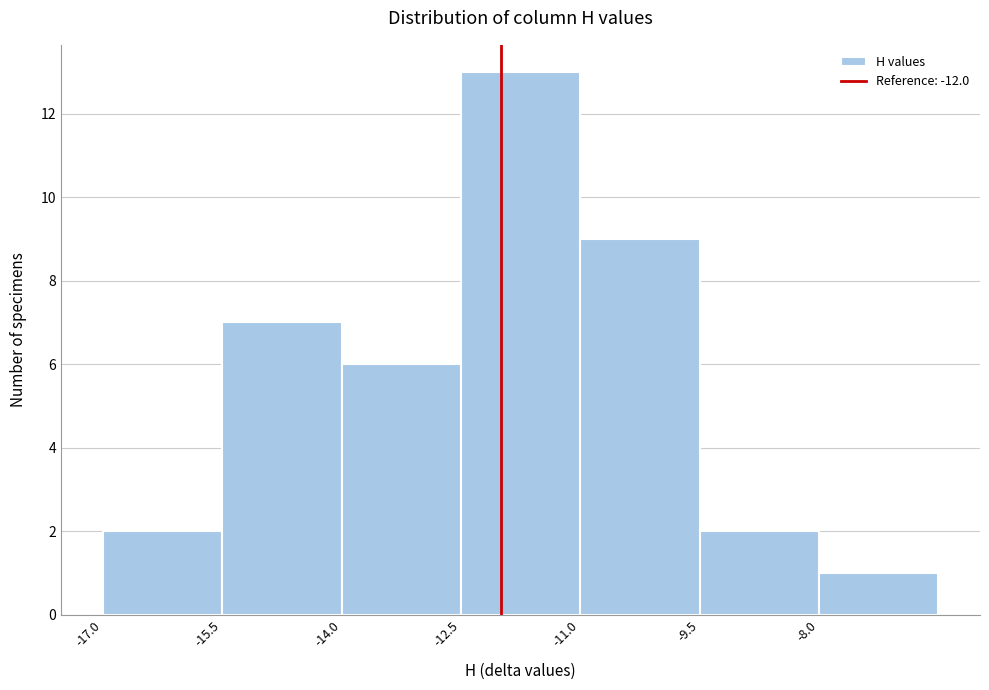

How tall is the bar that spans -9.5 to -8.0 on the x-axis? Neither the bar edges nor the heights are printed on the chart, so give them approximately, as read against the axes.

2